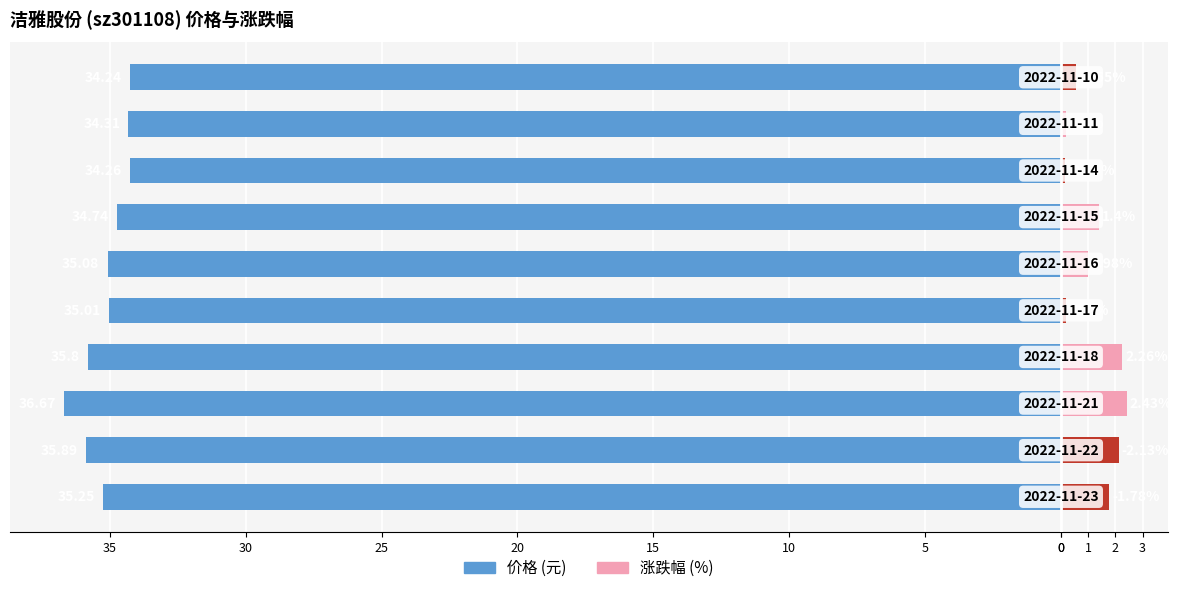

Reading left to right, what are all the values shown in this chart?

价格: -35.2	-35.9	-36.7	-35.8	-35.0	-35.1	-34.7	-34.3	-34.3	-34.2
涨跌幅%: 1.8	2.1	2.4	2.3	0.2	1.0	1.4	0.1	0.2	0.6